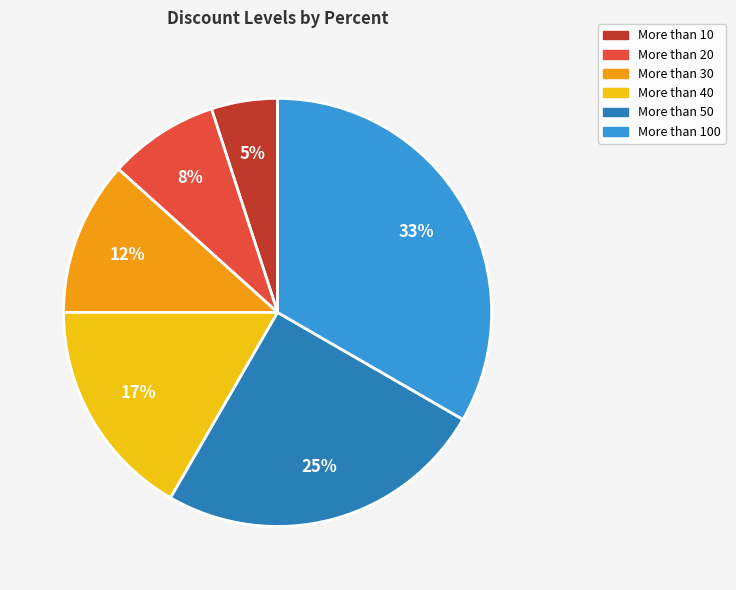

To the nearest percent, what is the difference between the More than 50 and More than 100 slice percentages?

8%